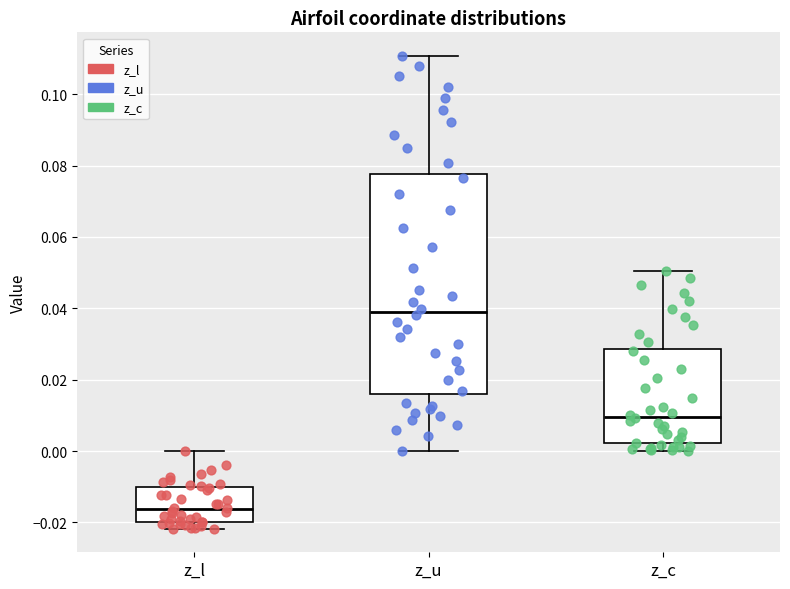

Where does the median line of the box for z_c sit on the y-axis? The values are not printed on the chart, so give them approximately, as read against the axis.

0.010